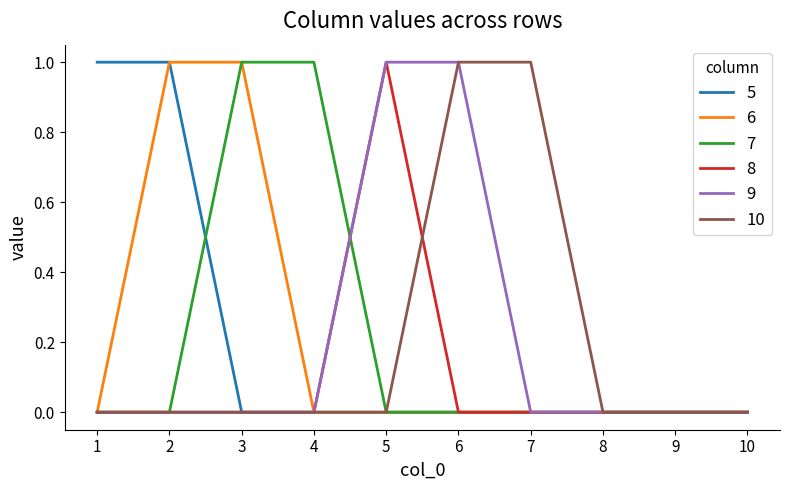

What is the sum of all 6 values?

2